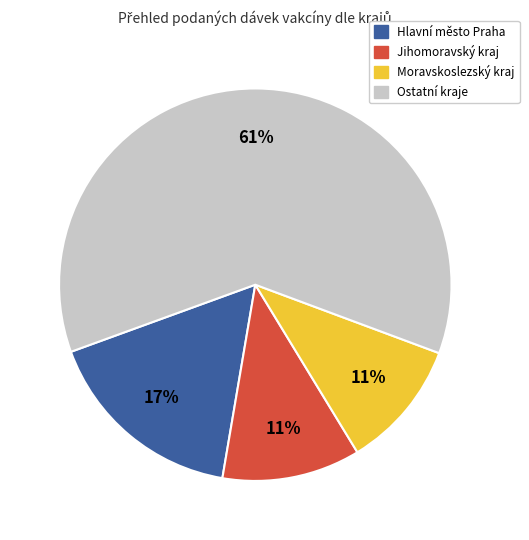

Which has a higher value, Hlavní město Praha or Jihomoravský kraj?

Hlavní město Praha